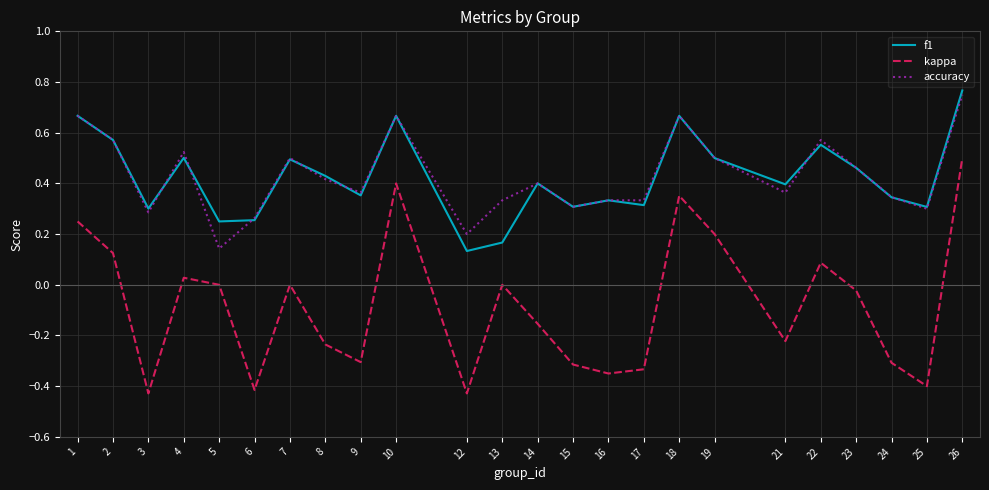

Is the value of accuracy at 21 greater than the value of kappa at 8?

Yes